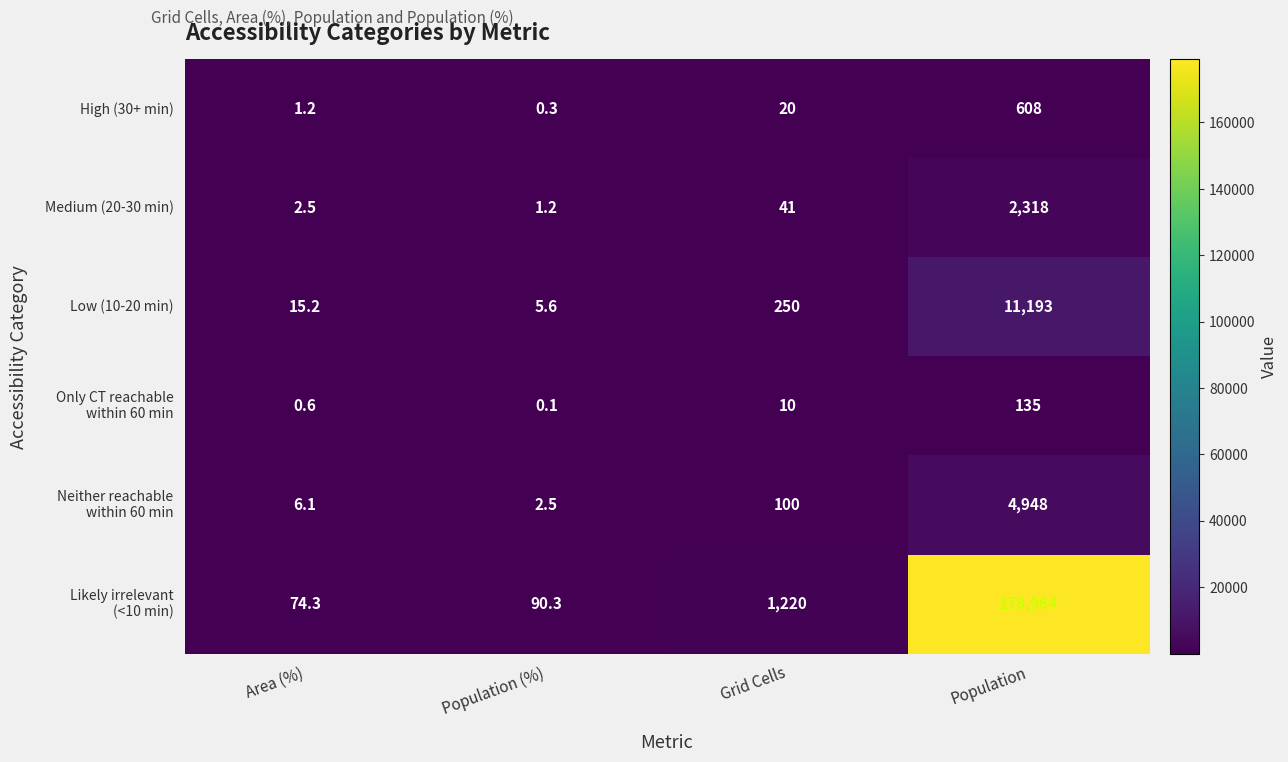

The Low (10-20 min) series shows 2.8 at Population (%). True or false?

False